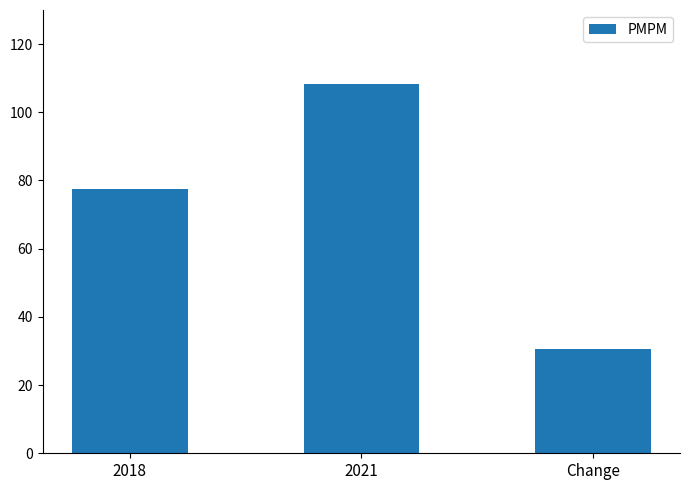

Where is the data nearest to the value 69?

2018